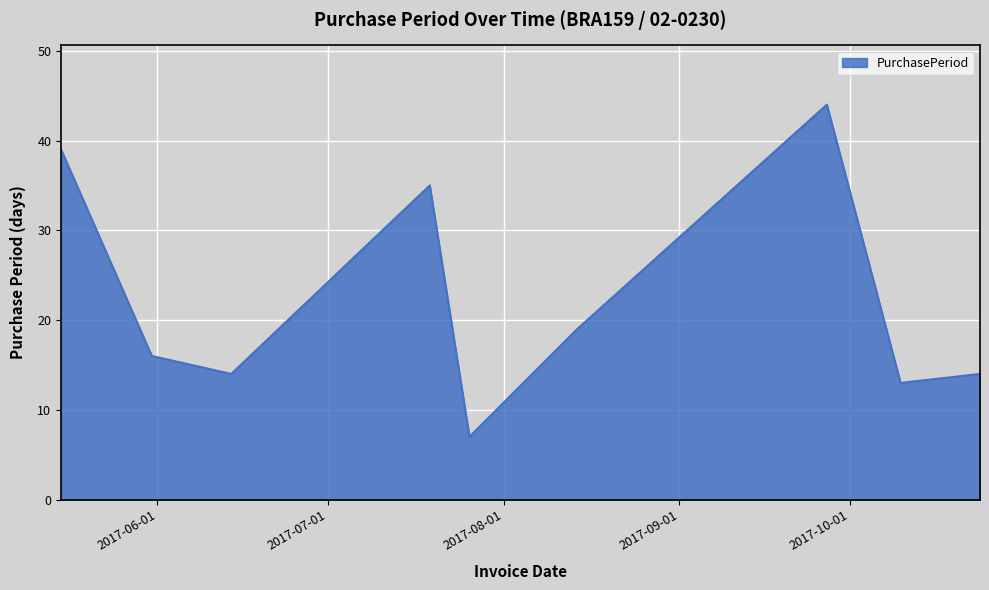

What is the minimum value shown in the chart?

7